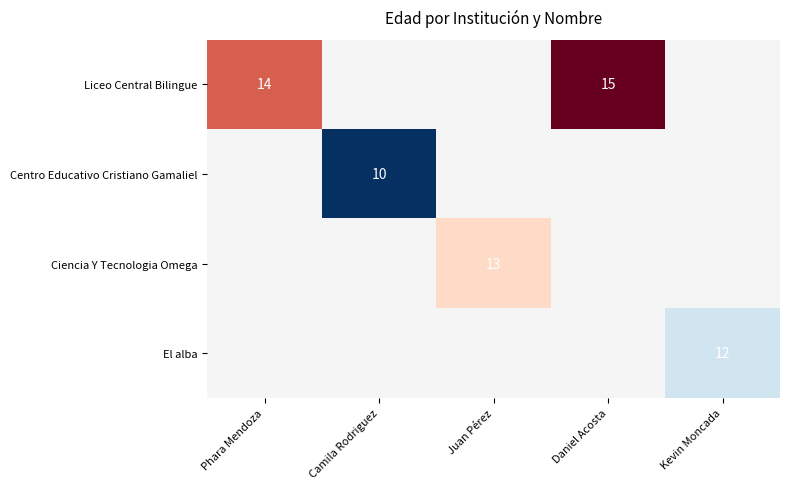

How many categories are shown in the chart?

5